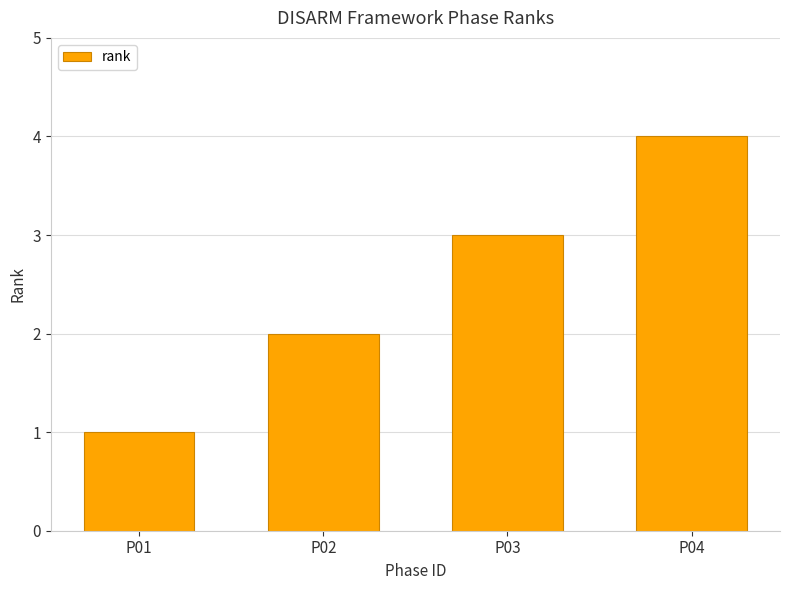

At which category does the chart reach its peak across all series?

P04